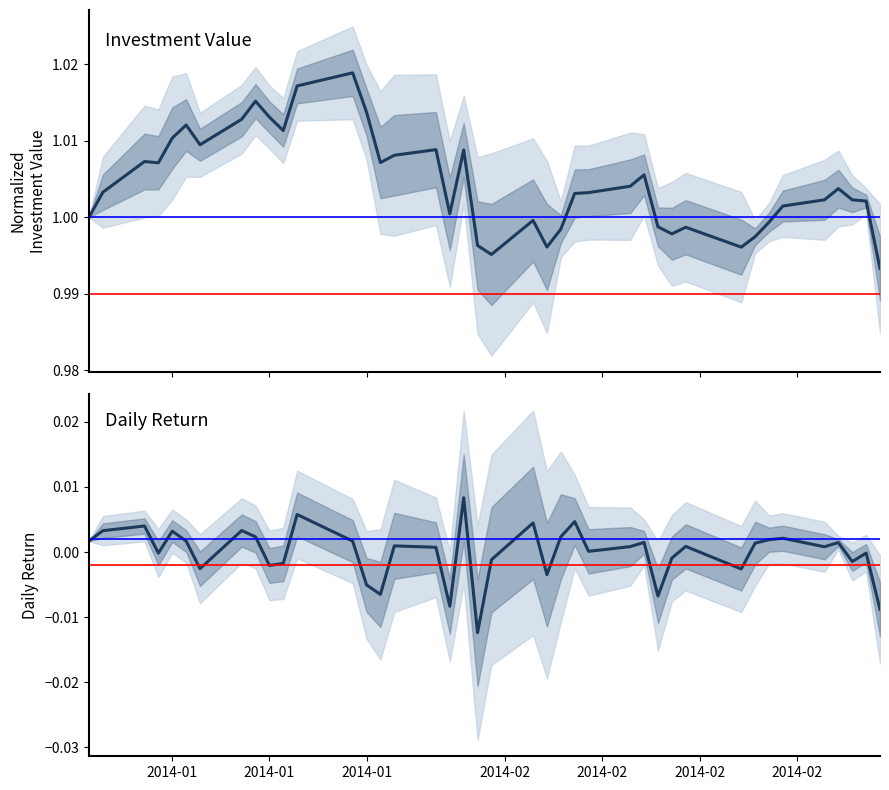

The return series shows -0.0 at 10. True or false?

False